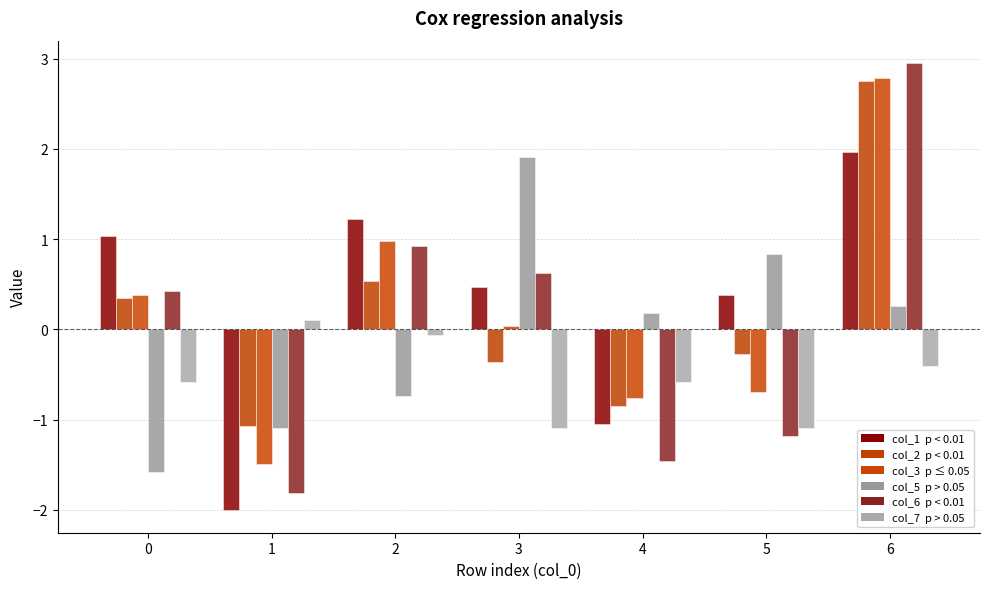

Are the bars grouped side by side (vs. stacked)?

Yes